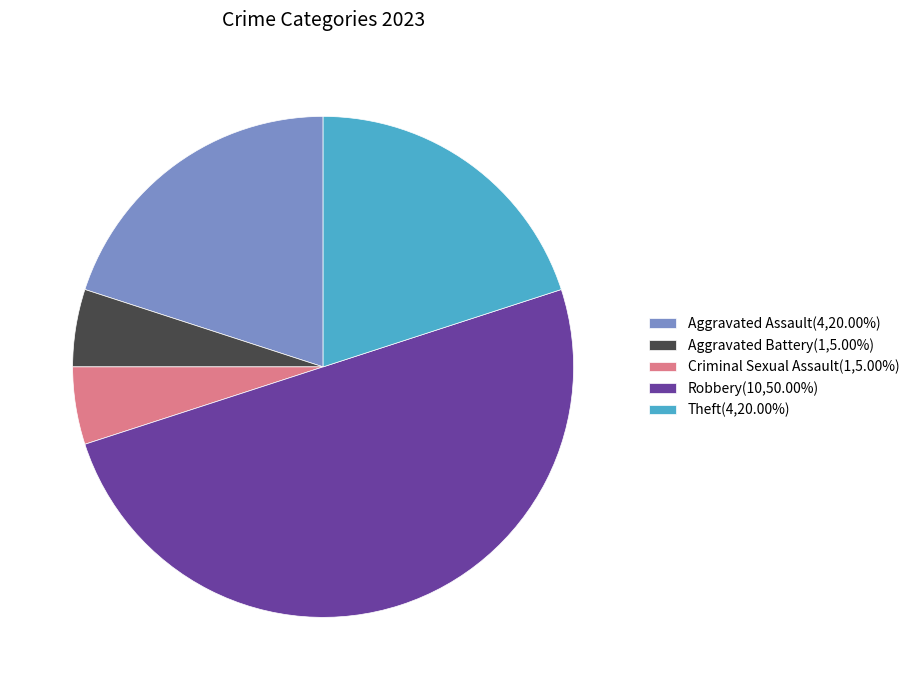

Does Theft account for over 50% of the chart?

No